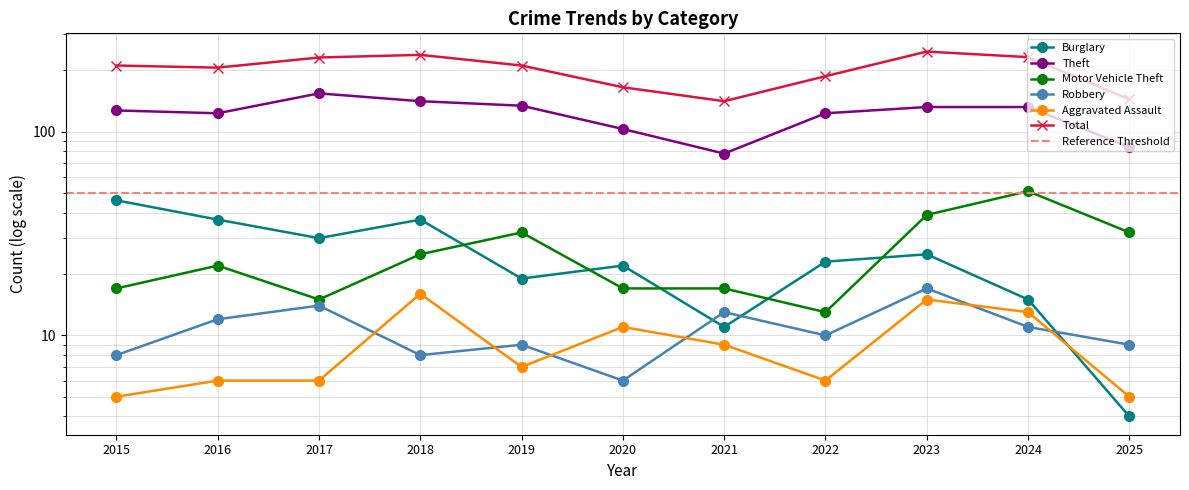

Reading left to right, extract all data points from this chart.

Burglary: 46	37	30	37	19	22	11	23	25	15	4
Theft: 127	123	154	141	134	103	78	123	132	132	84
Motor Vehicle Theft: 17	22	15	25	32	17	17	13	39	51	32
Robbery: 8	12	14	8	9	6	13	10	17	11	9
Aggravated Assault: 5	6	6	16	7	11	9	6	15	13	5
Total: 211	206	231	238	211	165	141	187	247	232	144